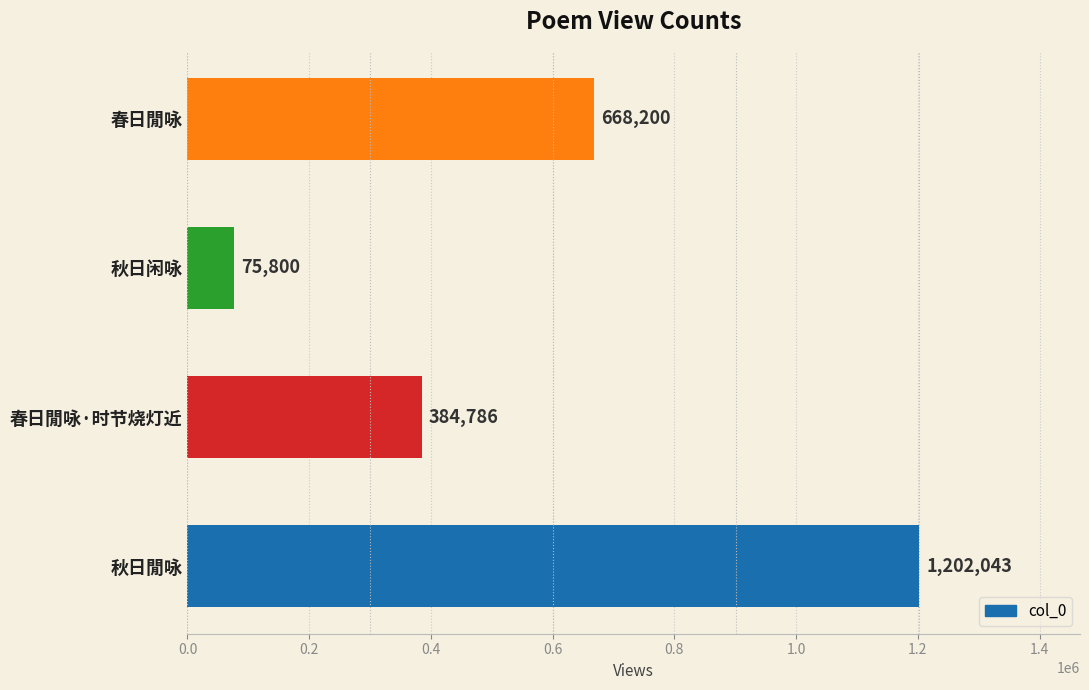

What is the average value?

582707